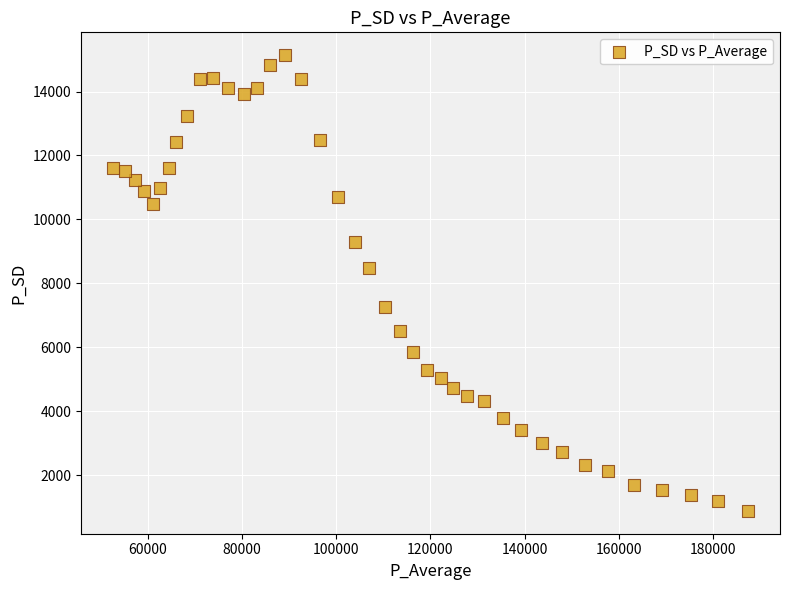

What Y value in the scatter plot is closest to 8009?

8472.8